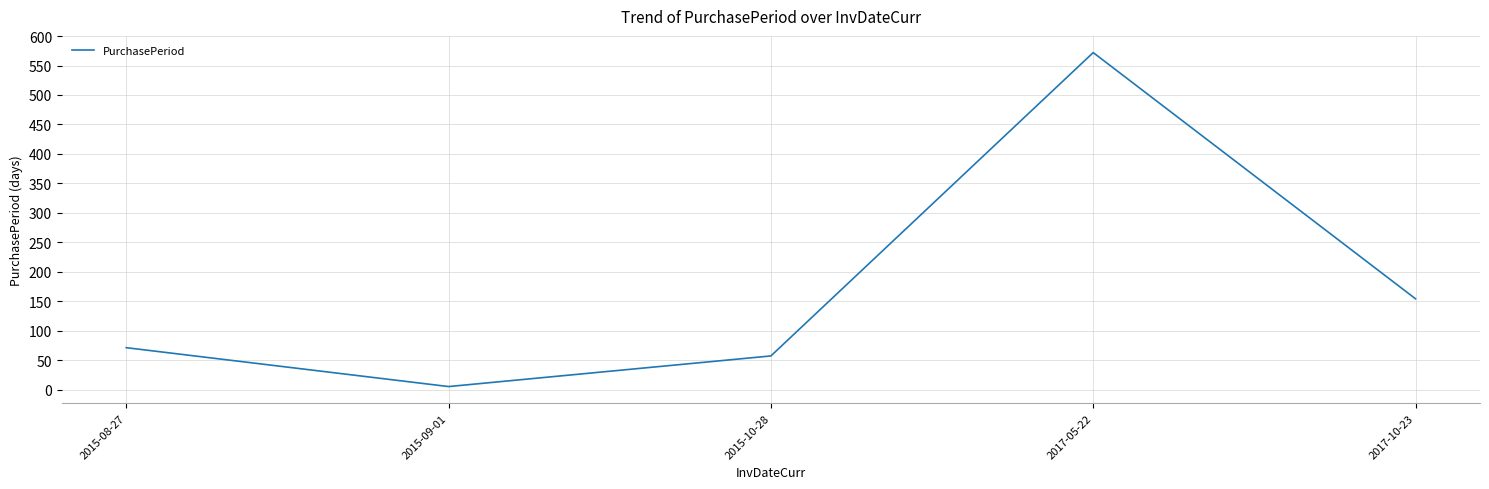

What is the ratio of the value at 2015-09-01 to the value at 2015-08-27?

0.1